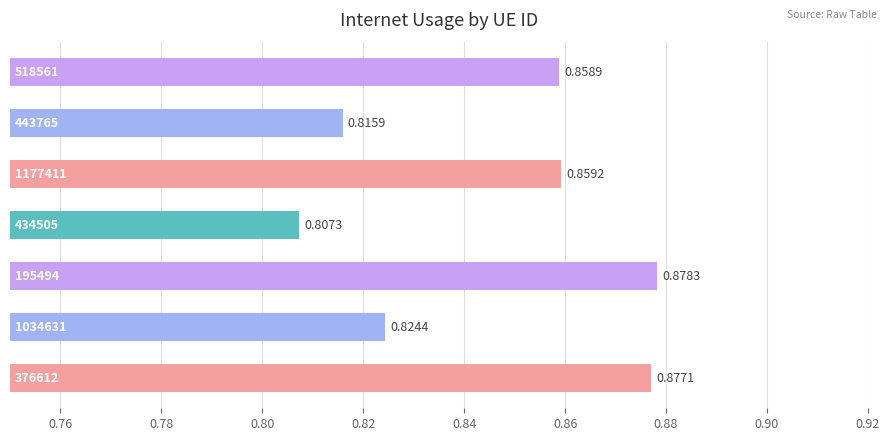

Count the number of data series in this chart.

1